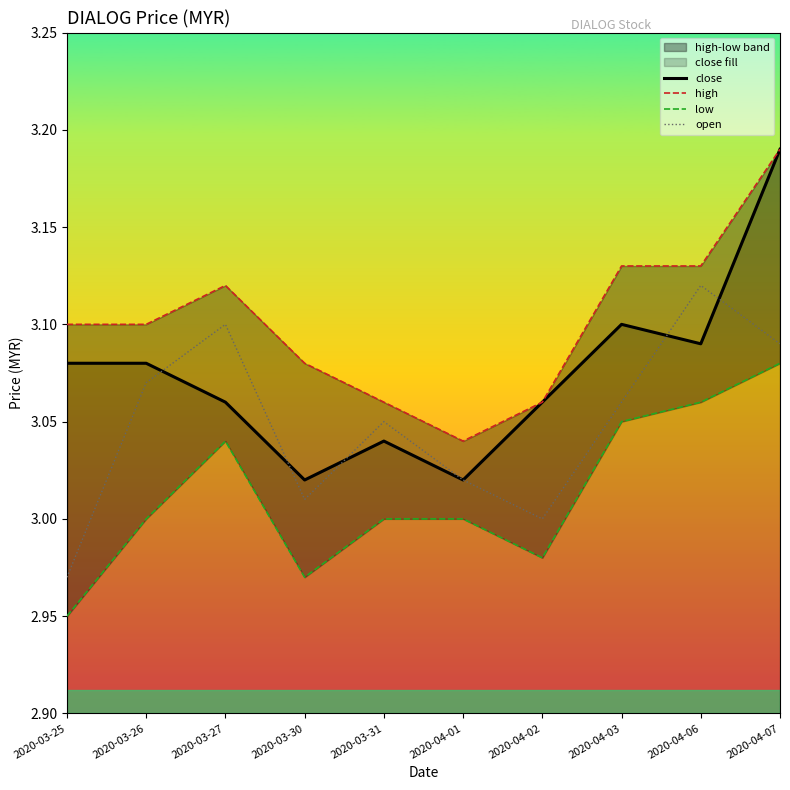

Which label corresponds to the largest value in the chart?

2020-04-07